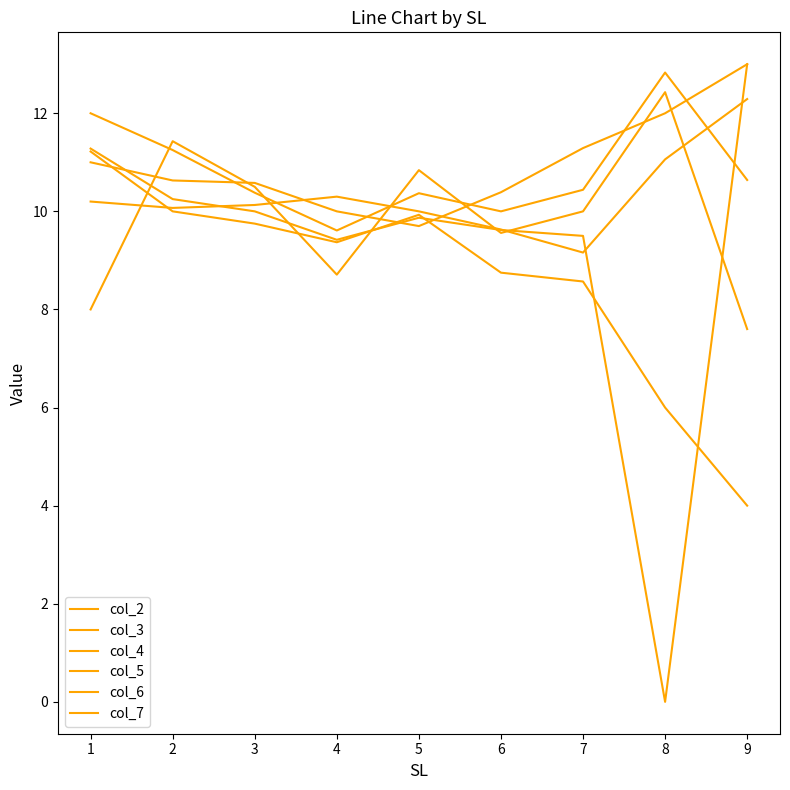

How many times do col_5 and col_6 cross each other?

3